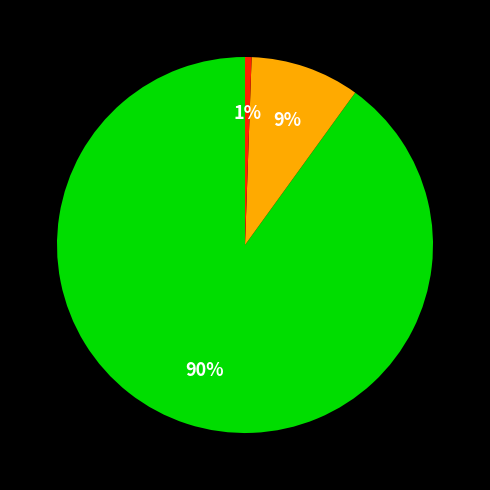

To the nearest percent, what is the difference between the largest and smallest slice percentages?

89%